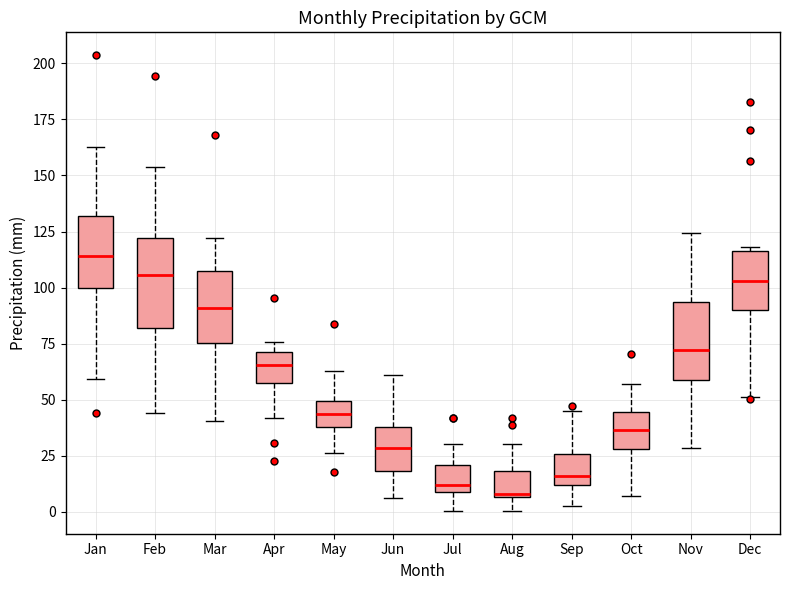

Which box's median line is the highest?

Jan